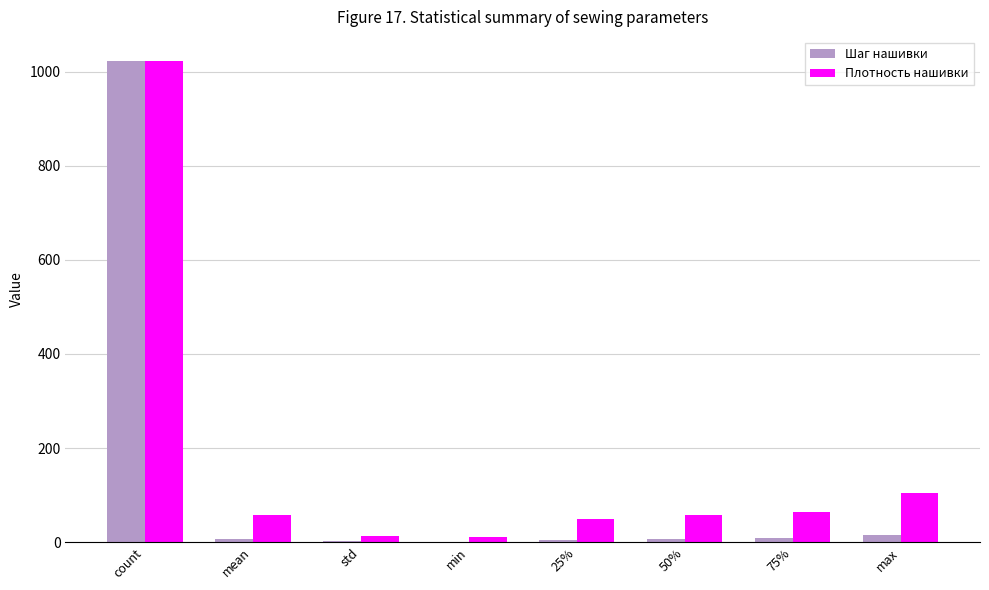

What is the total value across all series at min?

11.8